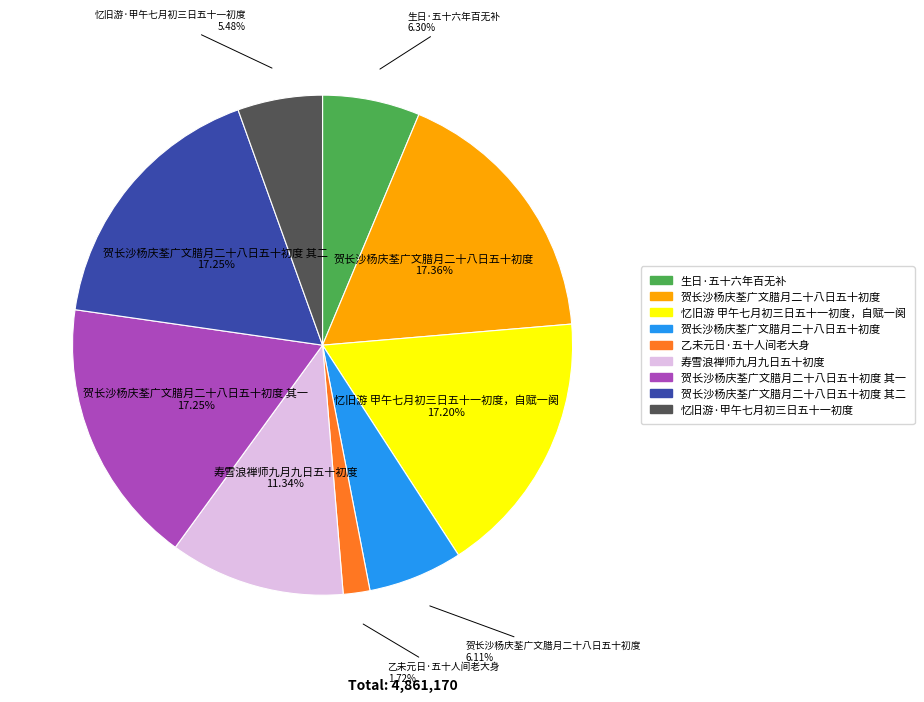

Is there any slice that represents more than half of the pie?

No